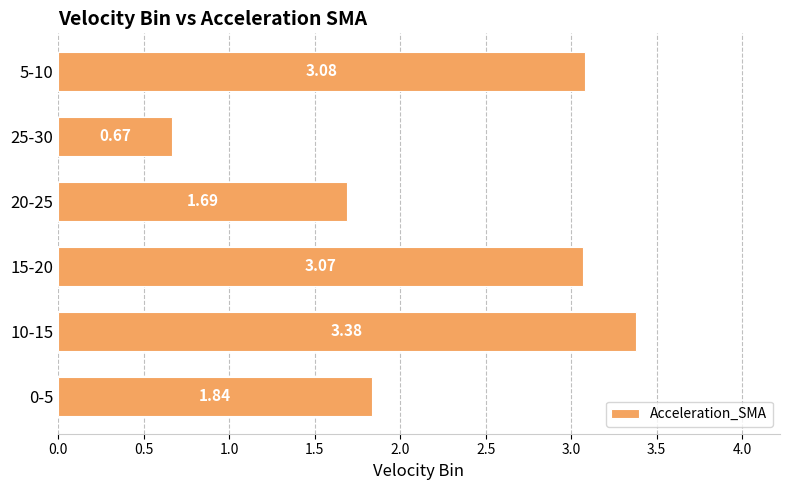

List the labels in order of value, largest first.

10-15, 5-10, 15-20, 0-5, 20-25, 25-30